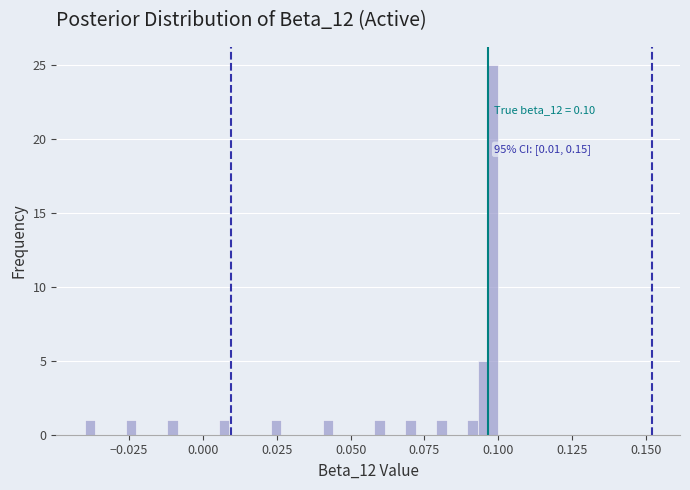

Read against the x-axis, roughly where is the centre of the tallest bar?

0.100